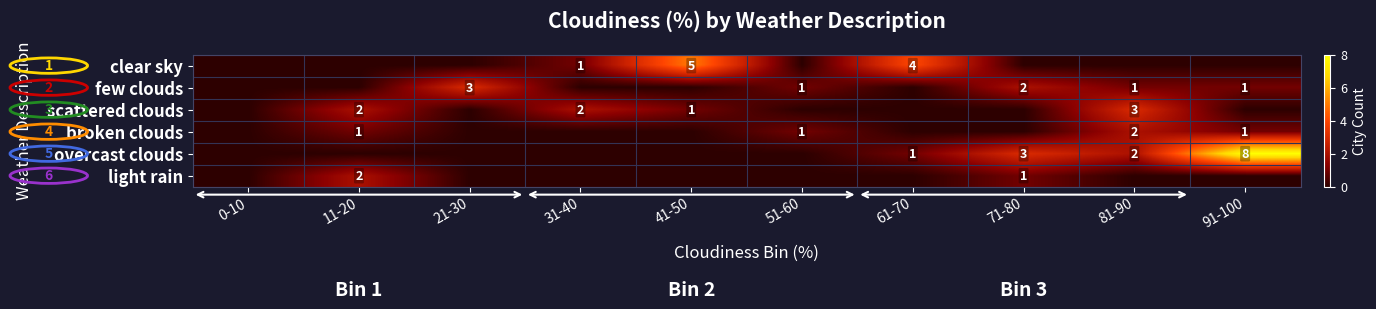

What is the total value across all series at 41-50?

6